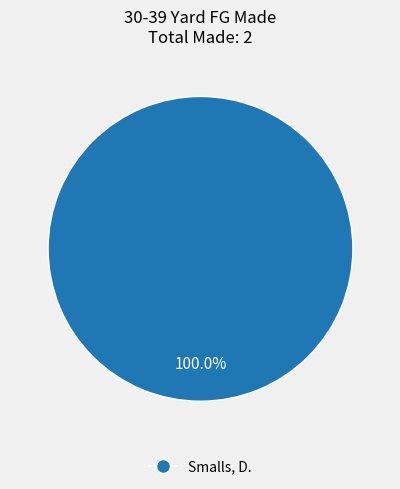

Is there a majority slice in this chart?

Yes